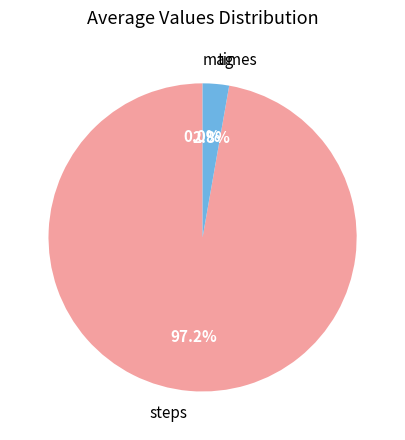

Does any single category account for the majority?

Yes